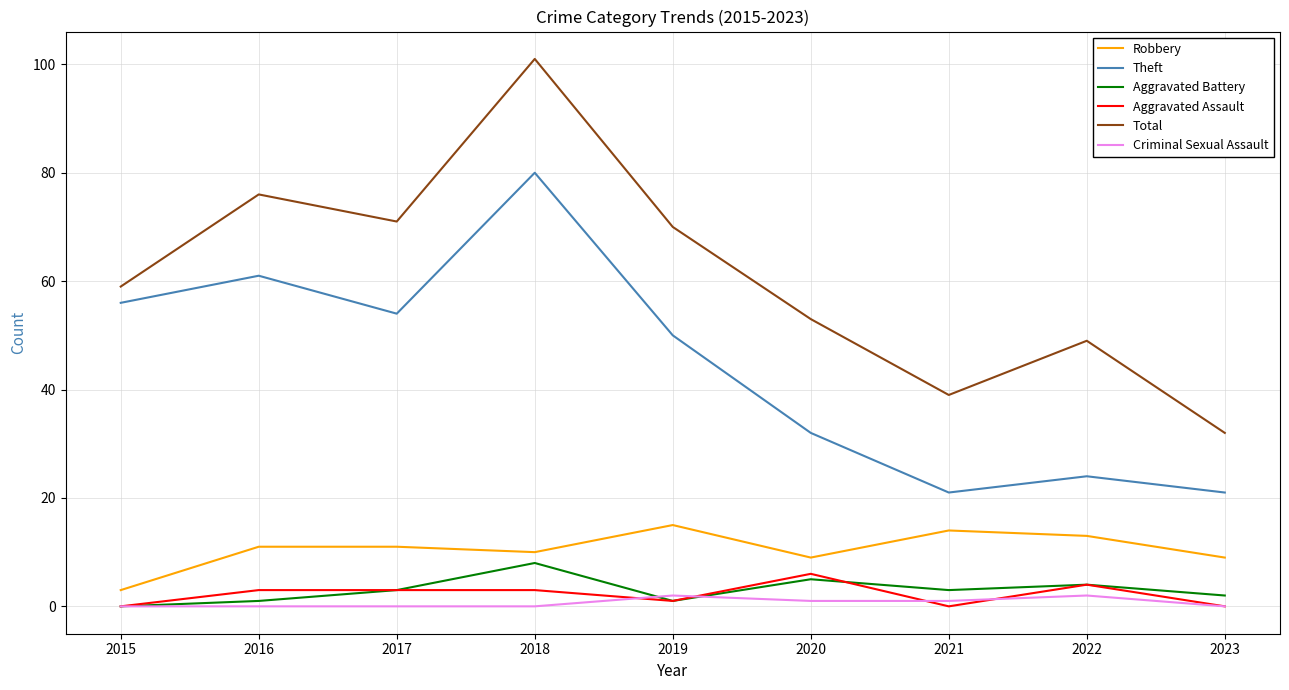

The value of Theft at 2018 is 55. True or false?

False